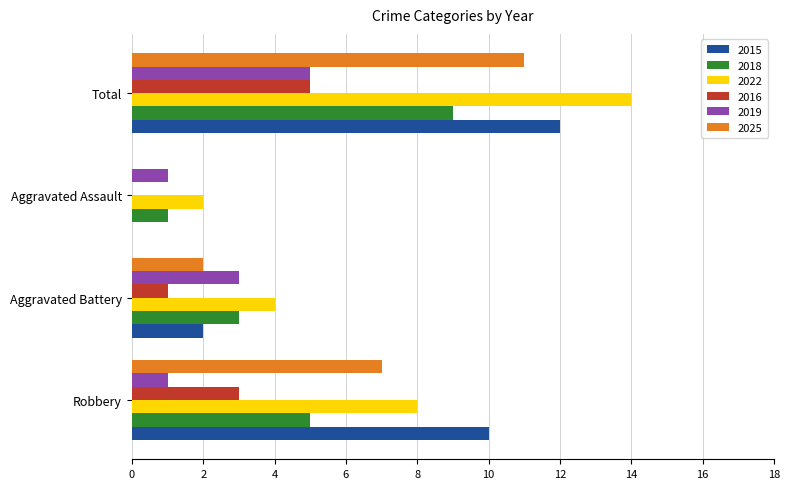

What is the highest value of the 2019 series?

5